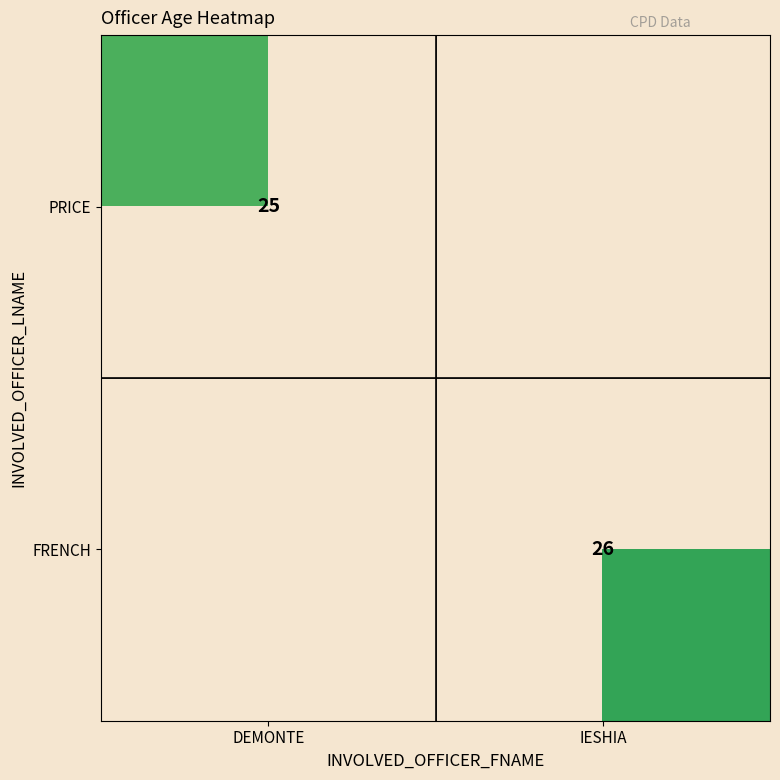

What is the minimum value shown in the chart?

25.0